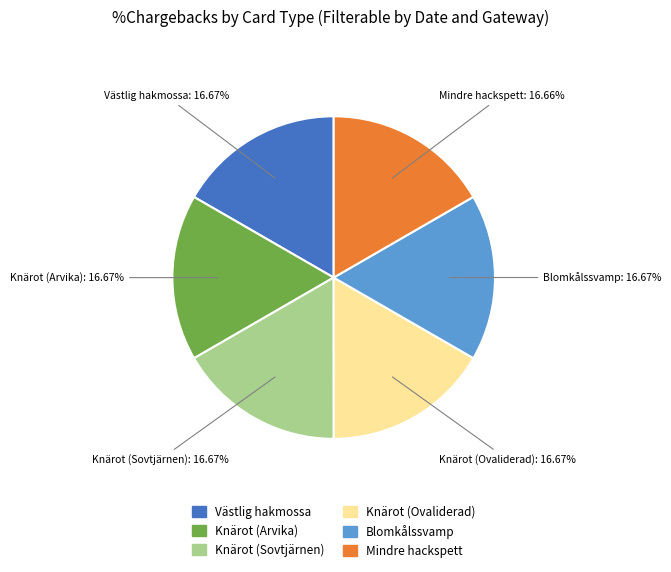

Count the number of slices in the pie.

6